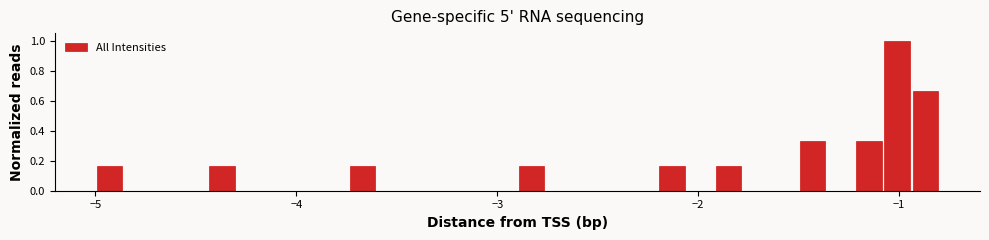

Around what value on the x-axis is the tallest bar? Give the approximate position of its centre, as read against the axis.

-1.0